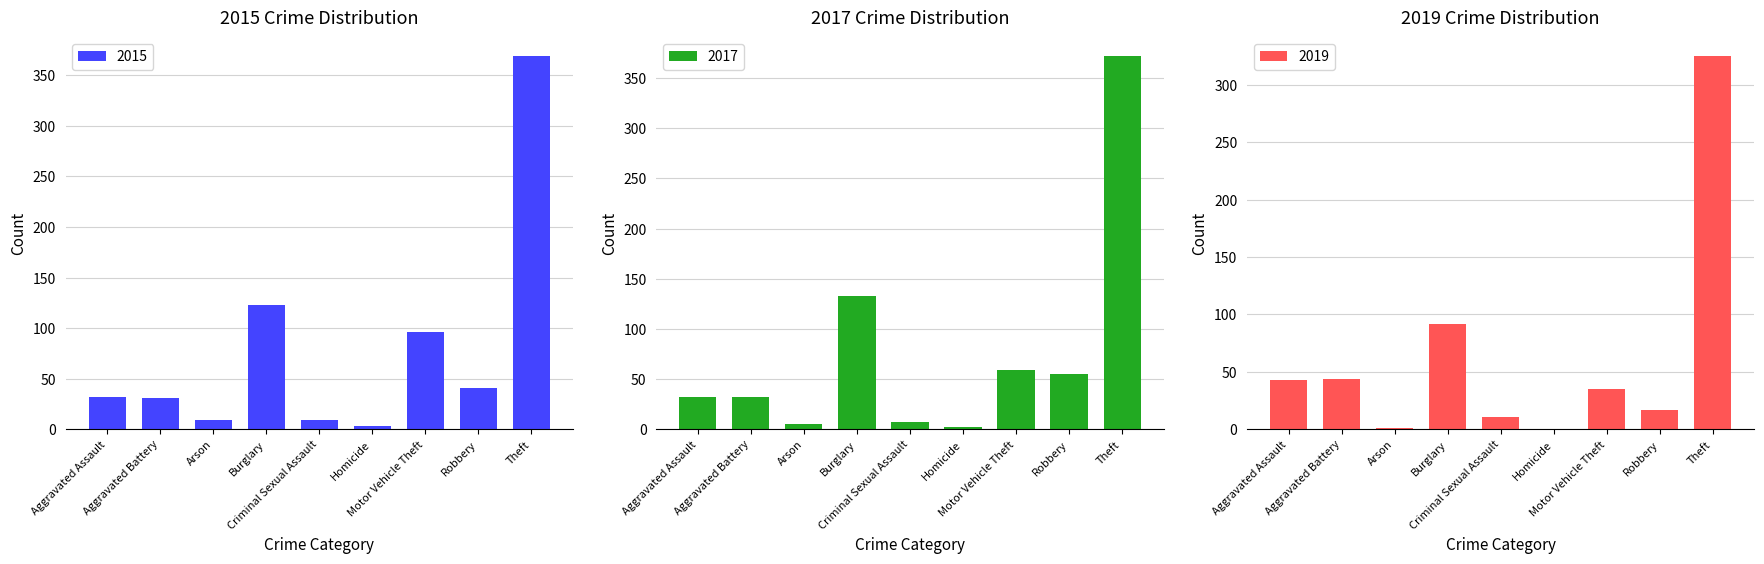

Which label corresponds to the smallest value in the chart?

Homicide